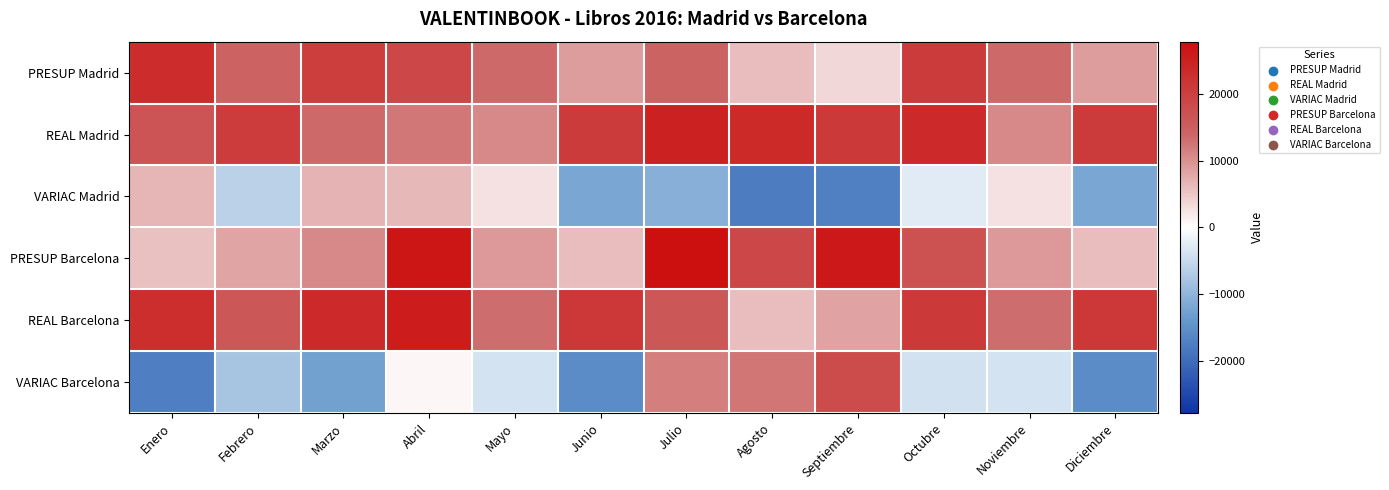

What is the total value across all series at Enero?

57176.6